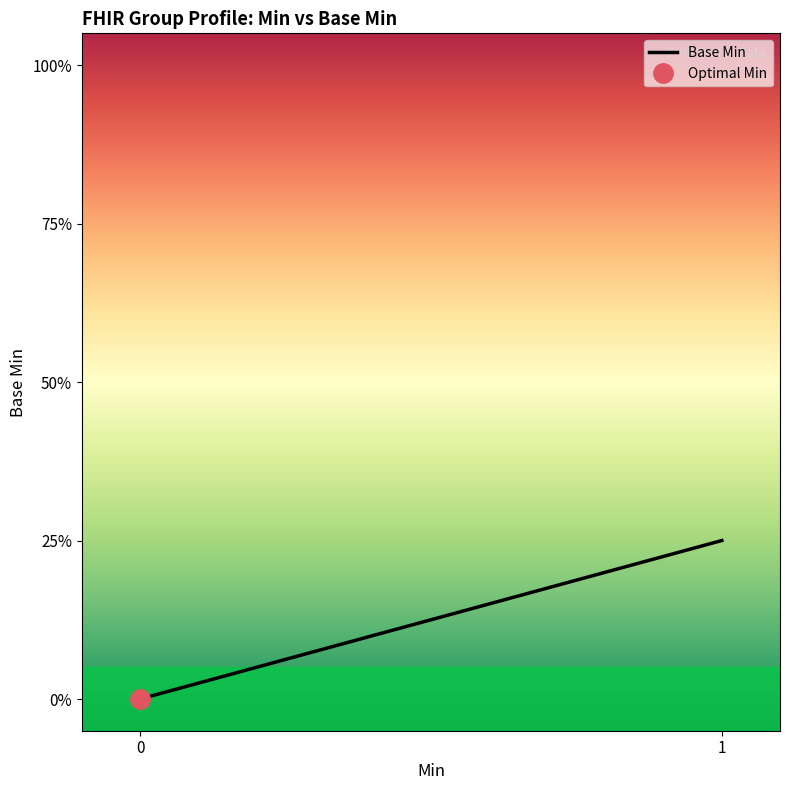

Is this an area chart (filled region under the line)?

No